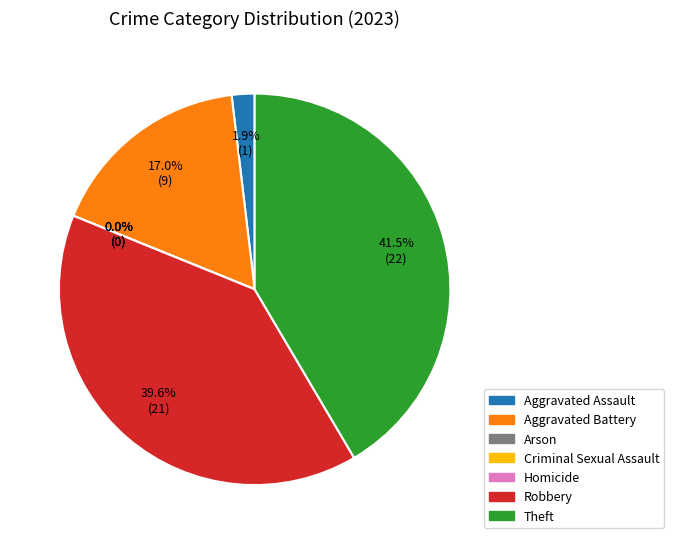

To the nearest percent, what is the combined percentage of Arson and Aggravated Battery?

17%